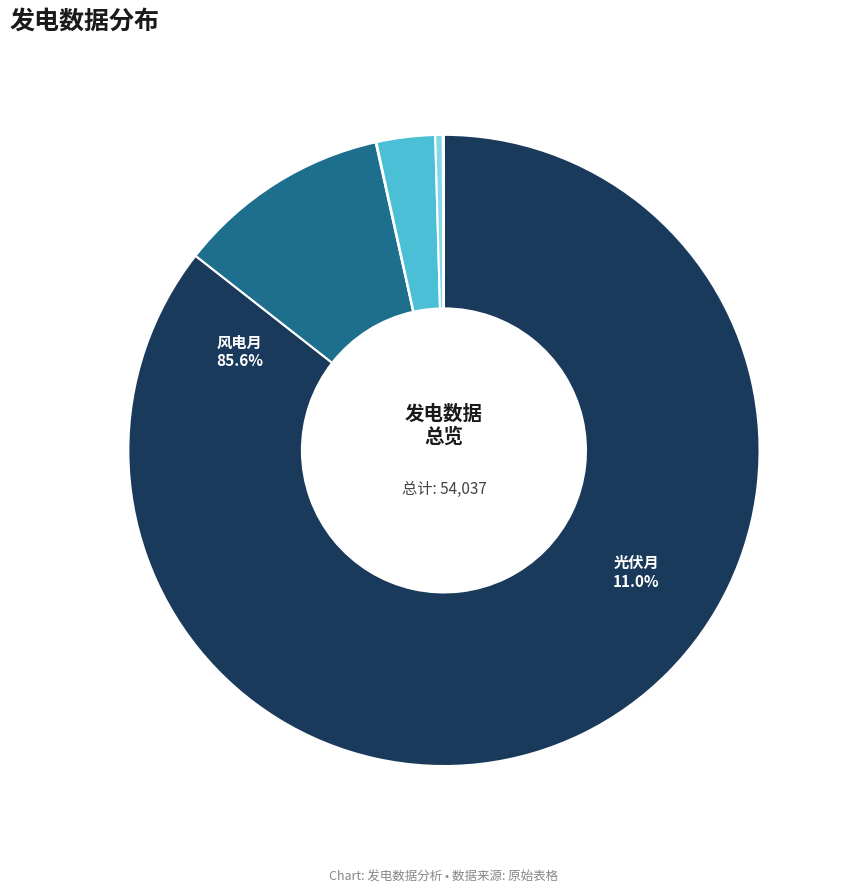

What is the majority slice?

风电月